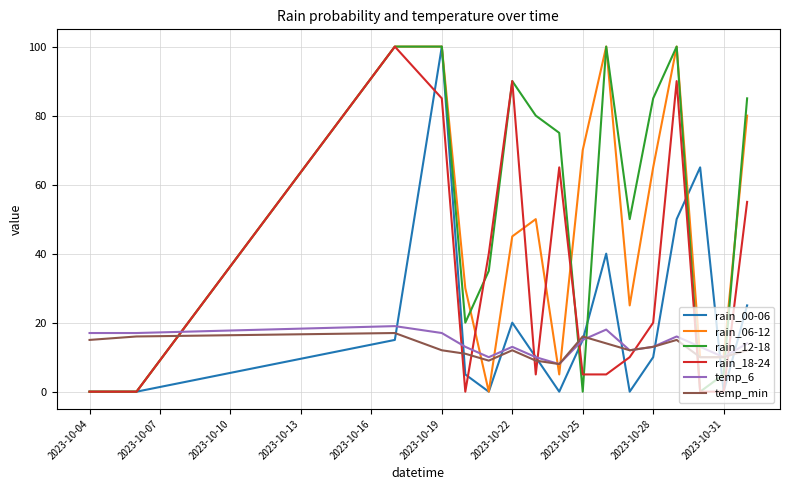

After their last crossing, which series has the higher values: temp_6 or rain_18-24?

rain_18-24